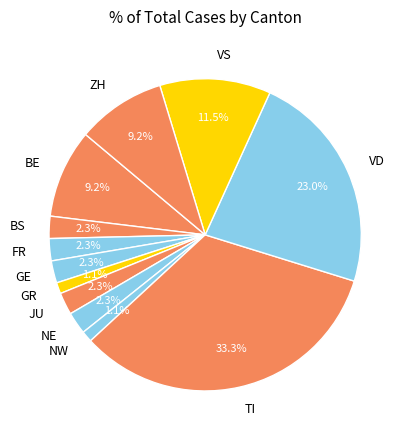

How much of the chart is everything except VD?

77.0%